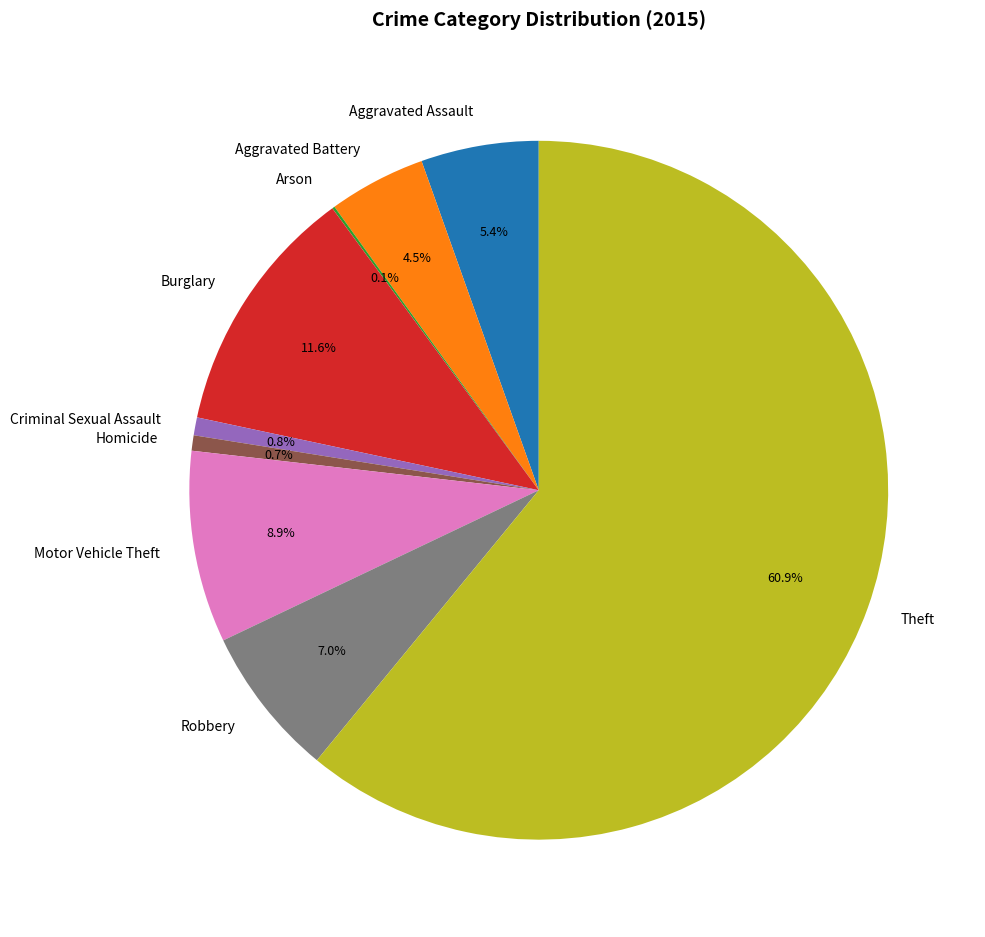

True or false: Aggravated Assault accounts for 5% of the total.

True